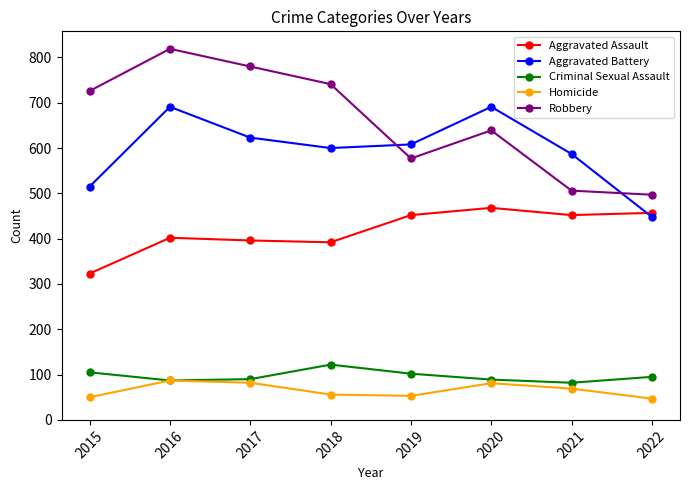

At how many categories does at least one series exceed 53?

8